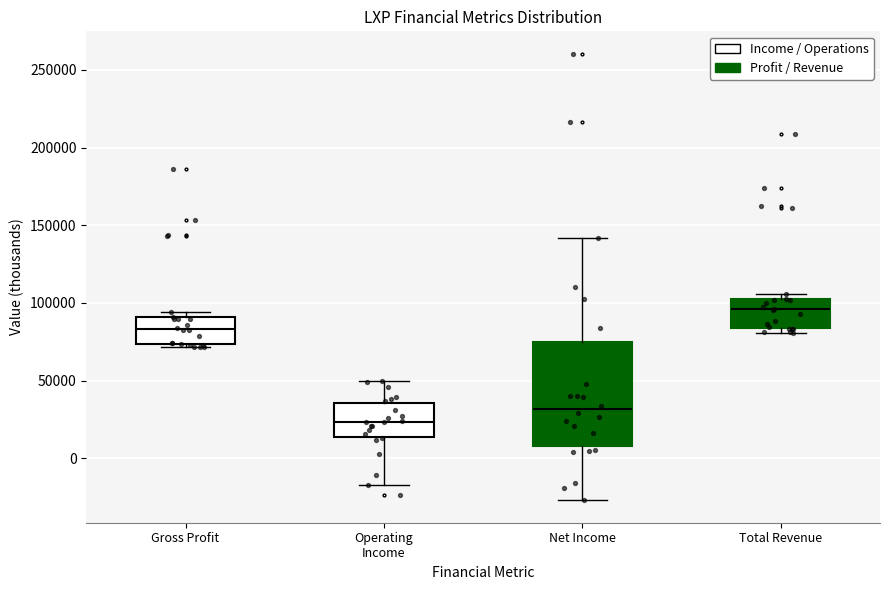

Reading left to right, read every box against the y-axis: the position of its median line, the range the box covers, and the ends of its whiskers. The values are not printed on the chart, so give them approximately, as read against the axis.

Gross Profit: median 85000, box 75000 to 90000, whiskers 70000 to 95000
Operating Income: median 25000, box 15000 to 35000, whiskers -15000 to 50000
Net Income: median 30000, box 10000 to 75000, whiskers -25000 to 140000
Total Revenue: median 95000, box 85000 to 105000, whiskers 80000 to 105000 (just above the box's upper edge)